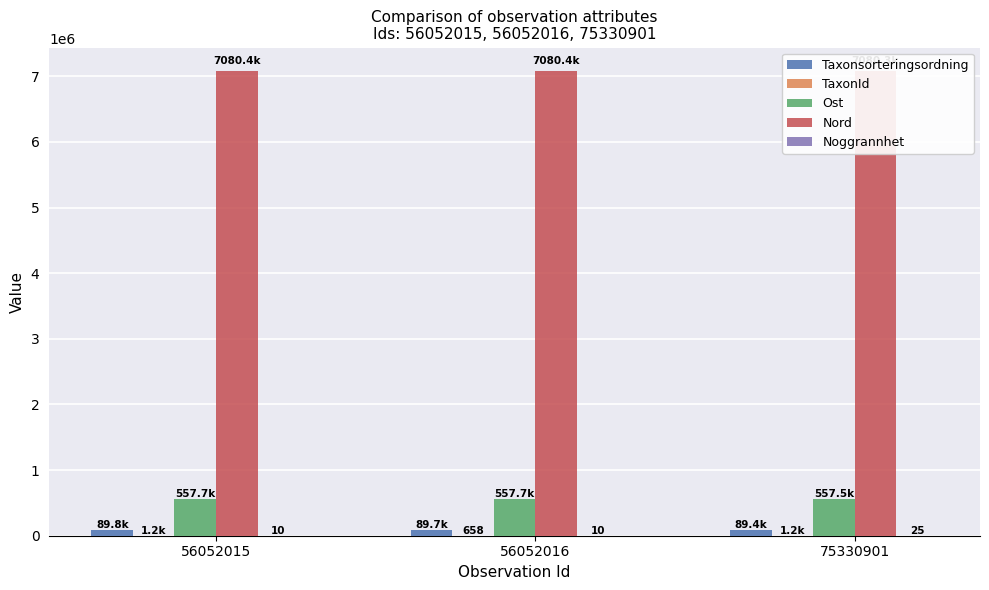

What is the value of the Nord bar at the 1st from the left?

7080386